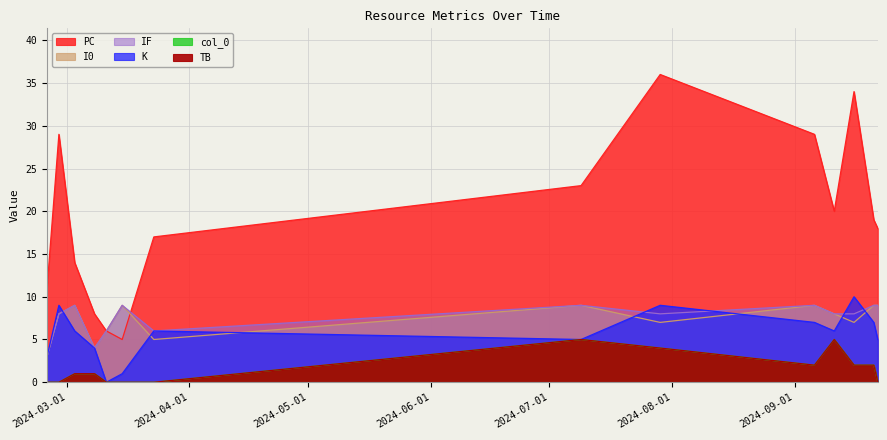

What is the label of the 1st point from the left?

2024-02-25